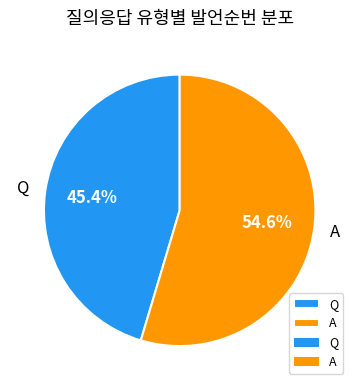

Is there any slice that represents more than half of the pie?

Yes